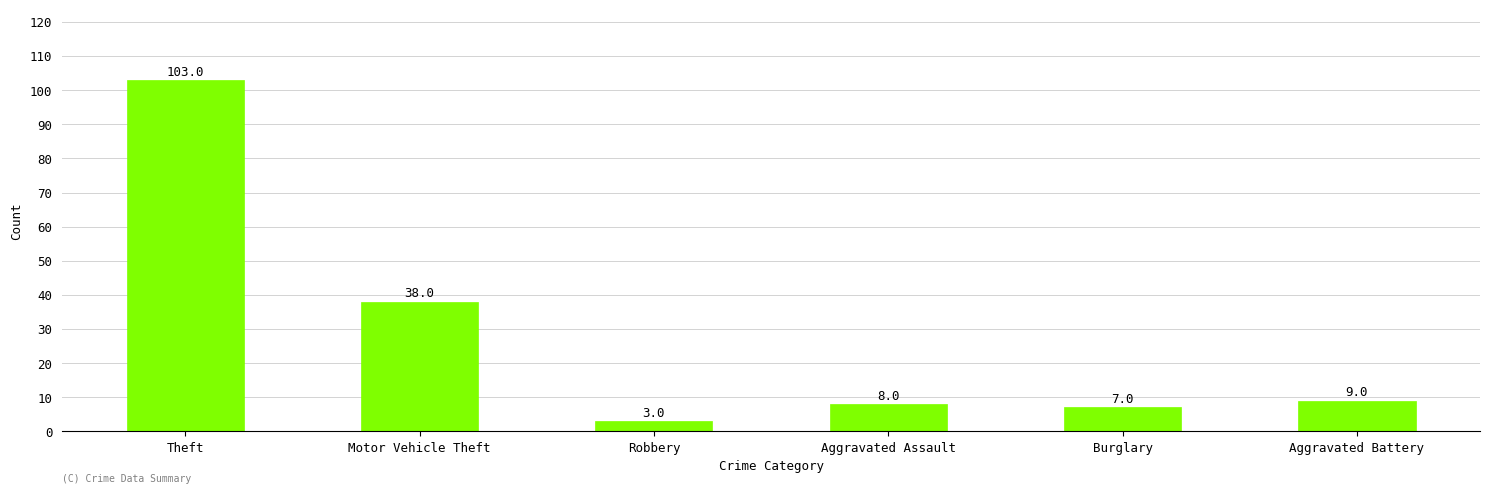

What is the maximum value shown in the chart?

103